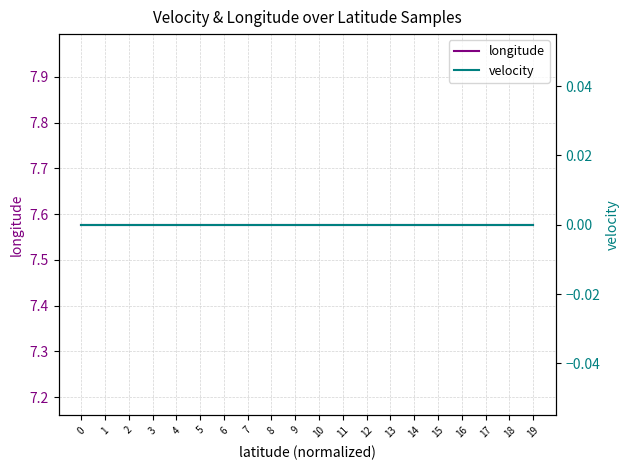

Between 3 and 14, which series saw the biggest shift?

longitude